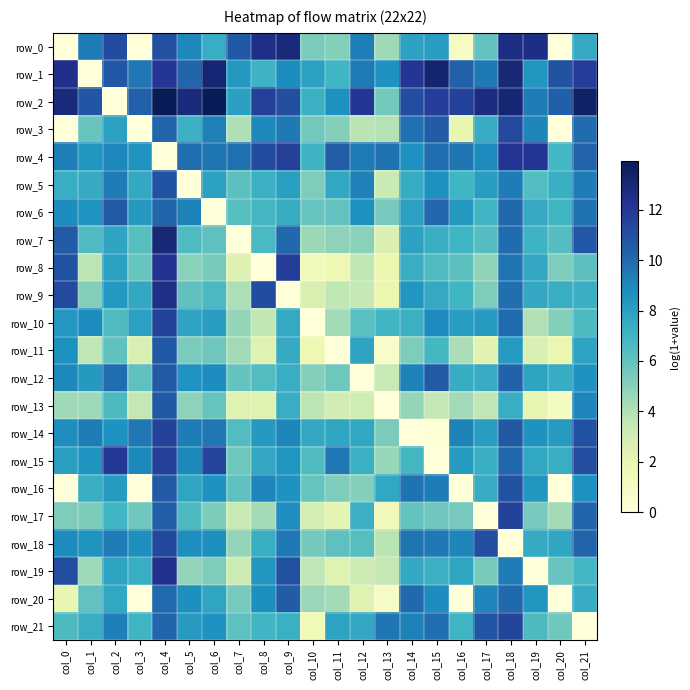

The value of row_9 at col_9 is 4.4. True or false?

False